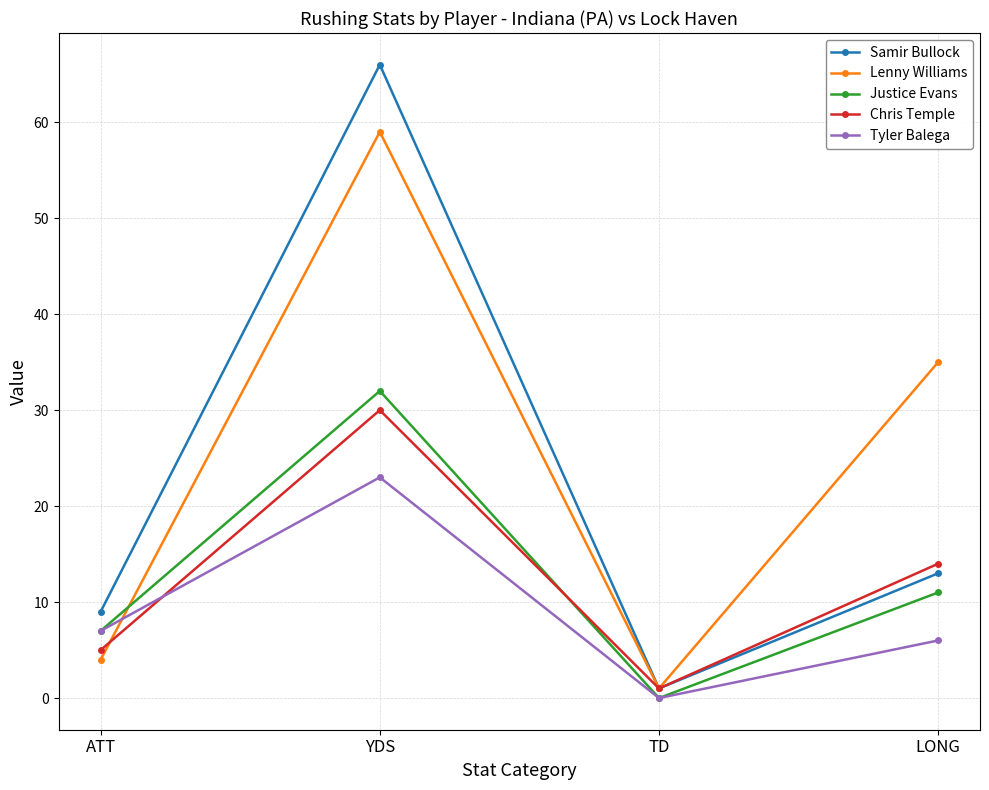

Which series has the largest range (max minus min)?

Samir Bullock